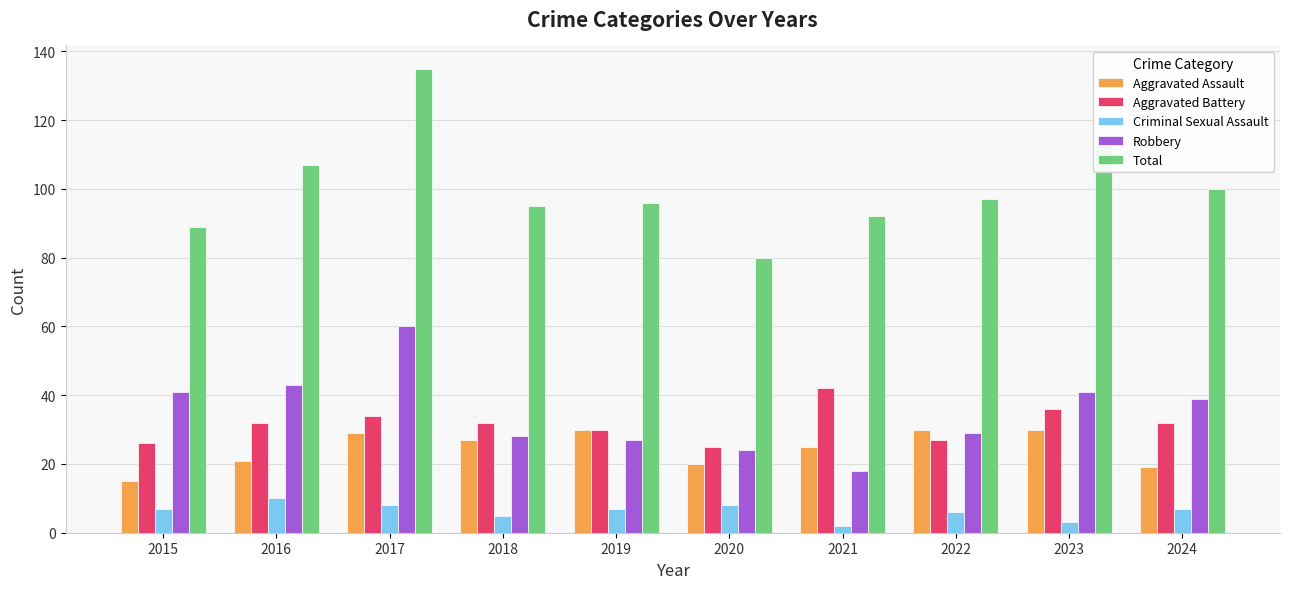

Which series has the largest range (max minus min)?

Total